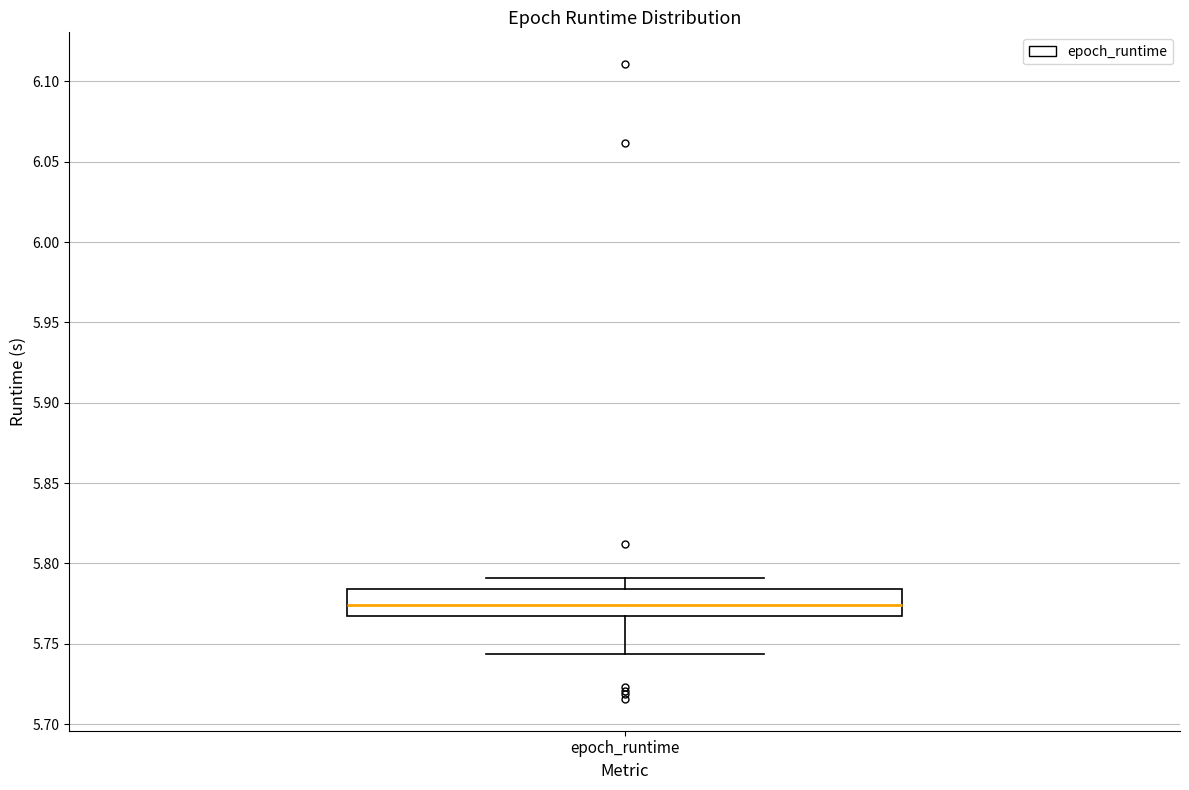

Transcribe this box plot: give where the median line is, the range the box spans, and where the two whiskers end, as read against the y-axis. The values are not printed on the chart, so give them approximately, as read against the axis.

median 5.775, box 5.770 to 5.785, whiskers 5.745 to 5.790